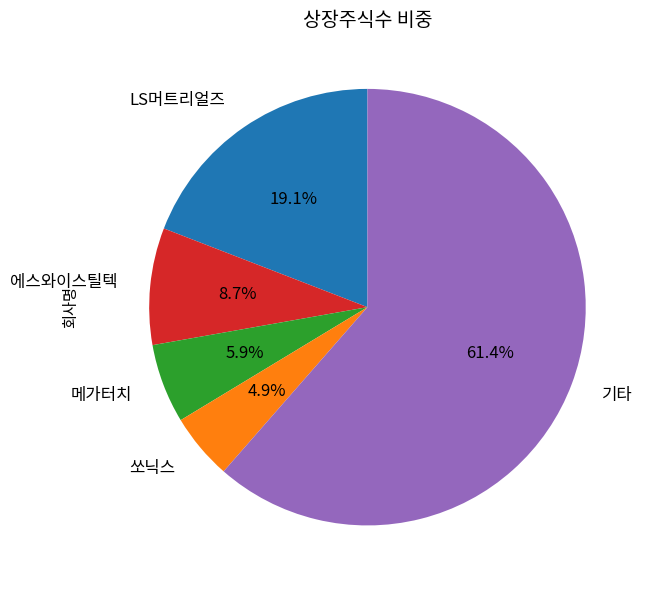

Which slice is the smallest?

쏘닉스